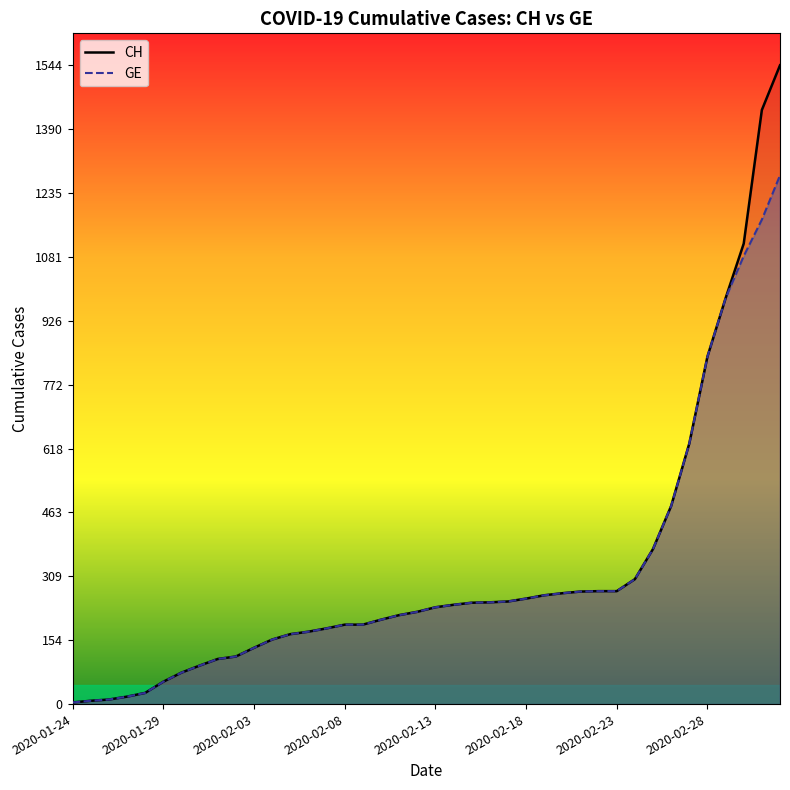

Which series has the largest range (max minus min)?

CH